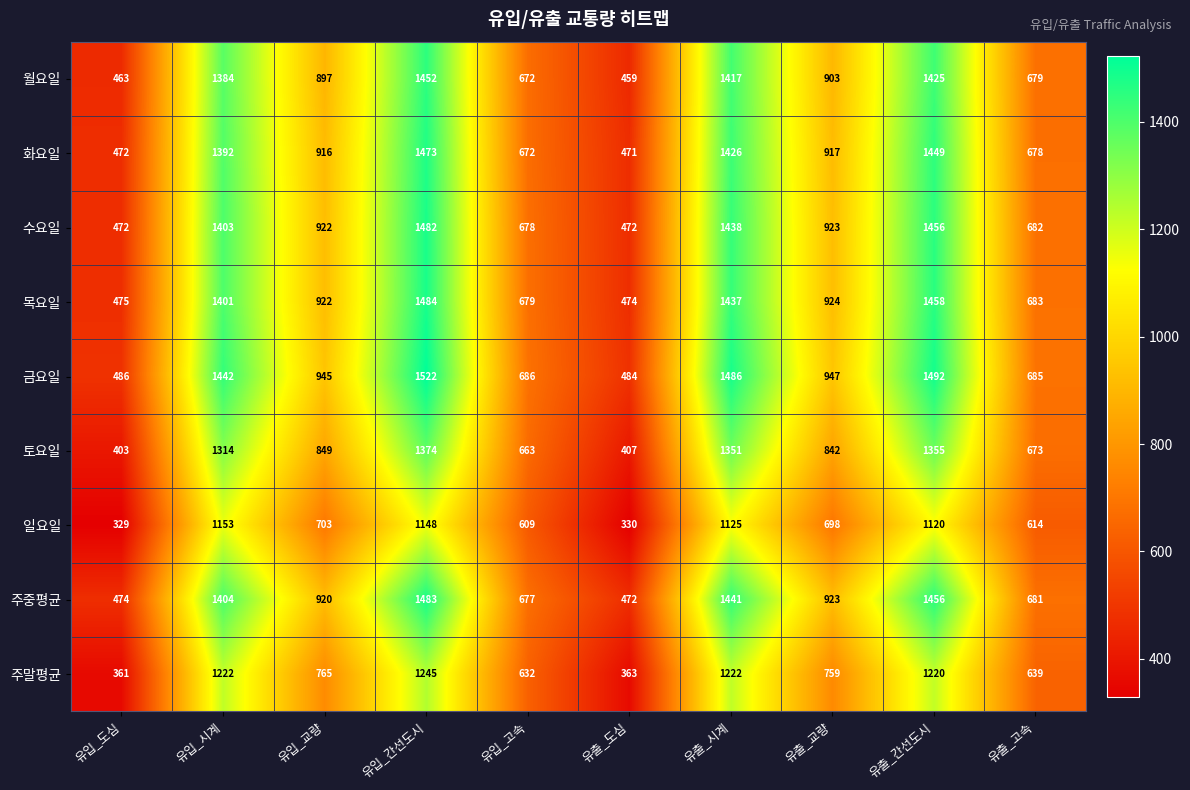

List the series in order of their peak value, highest first.

금요일, 목요일, 주중평균, 수요일, 화요일, 월요일, 토요일, 주말평균, 일요일